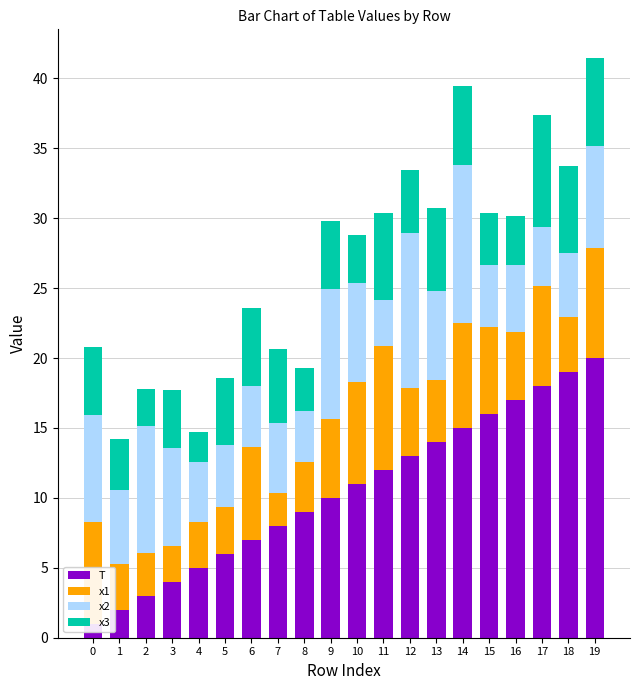

The x1 series shows 4.8 at 12. True or false?

True